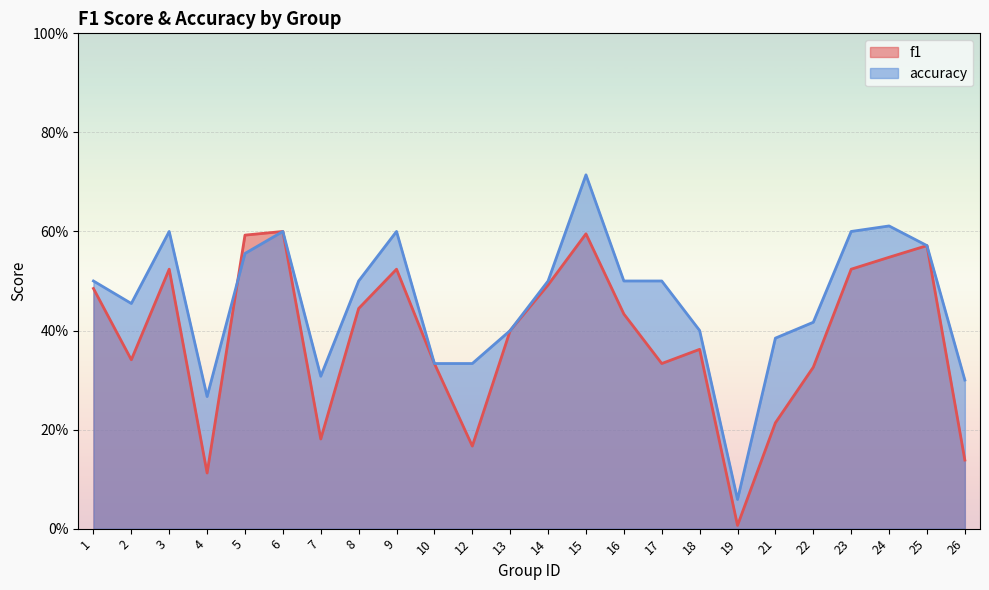

Reading right to left, list all the values displayed in this chart.

f1: 0.1	0.6	0.5	0.5	0.3	0.2	0.0	0.4	0.3	0.4	0.6	0.5	0.4	0.2	0.3	0.5	0.4	0.2	0.6	0.6	0.1	0.5	0.3	0.5
accuracy: 0.3	0.6	0.6	0.6	0.4	0.4	0.1	0.4	0.5	0.5	0.7	0.5	0.4	0.3	0.3	0.6	0.5	0.3	0.6	0.6	0.3	0.6	0.5	0.5